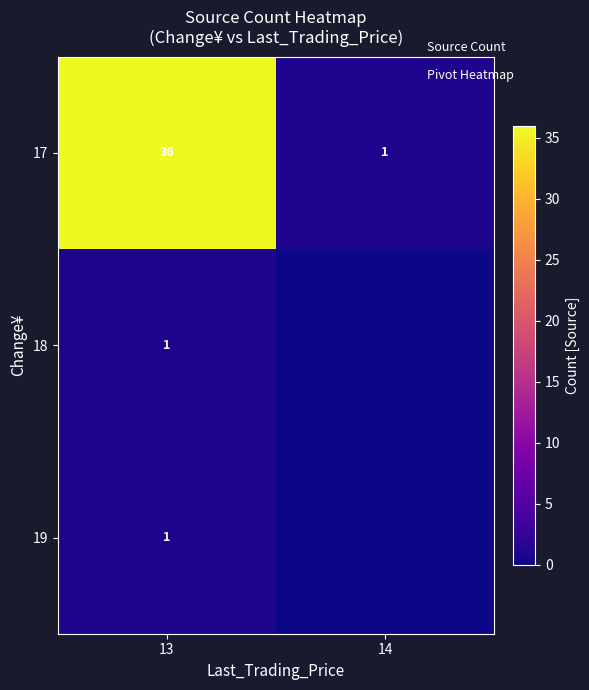

How many row_0 values are between 1 and 36?

2